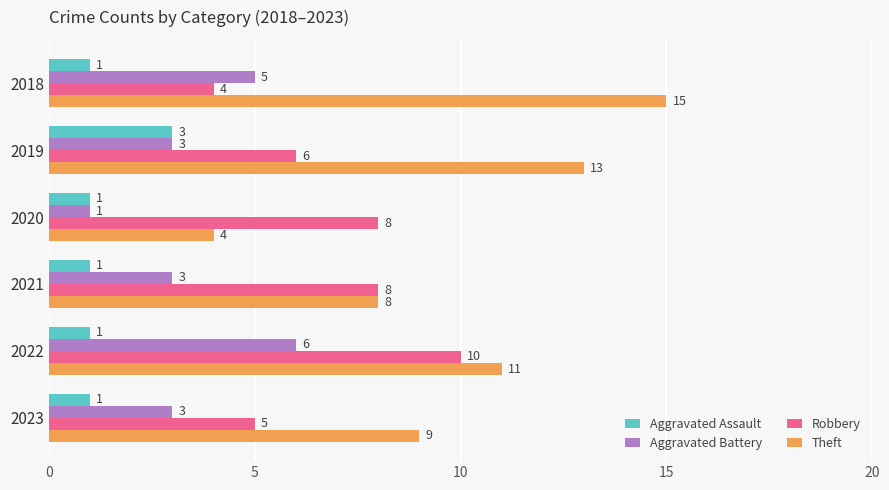

What is the difference between the maximum and minimum values in the Robbery series?

6